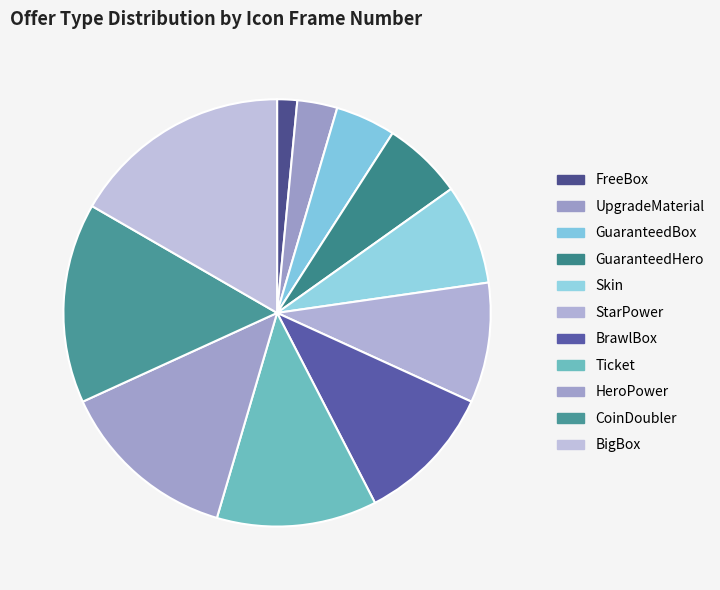

What is the change in value from UpgradeMaterial to HeroPower?

+7